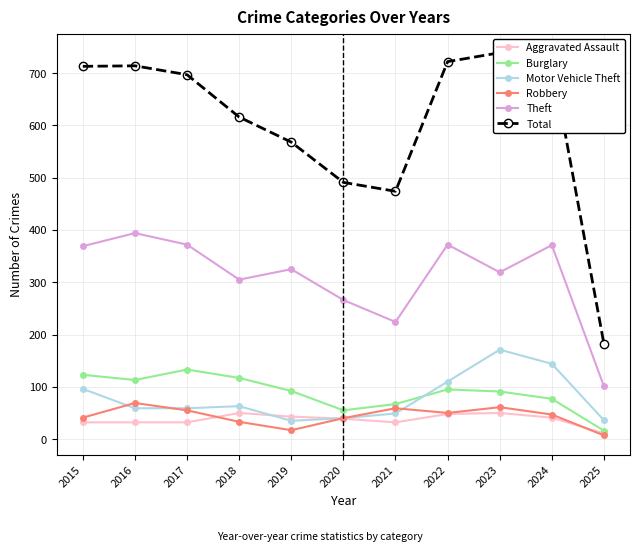

What is the total value across all series at 2017?

1348